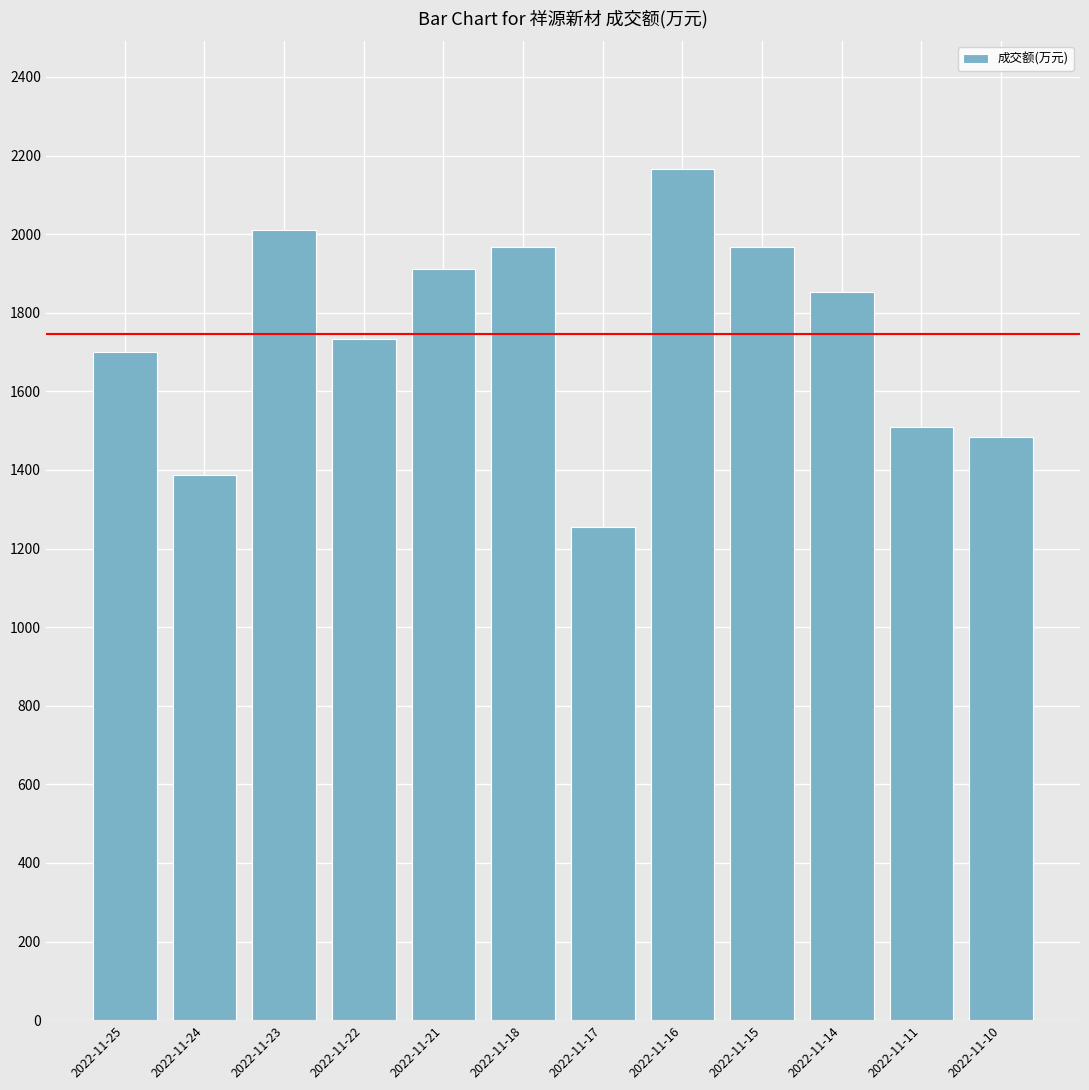

What is the difference between the maximum and second lowest values?

780